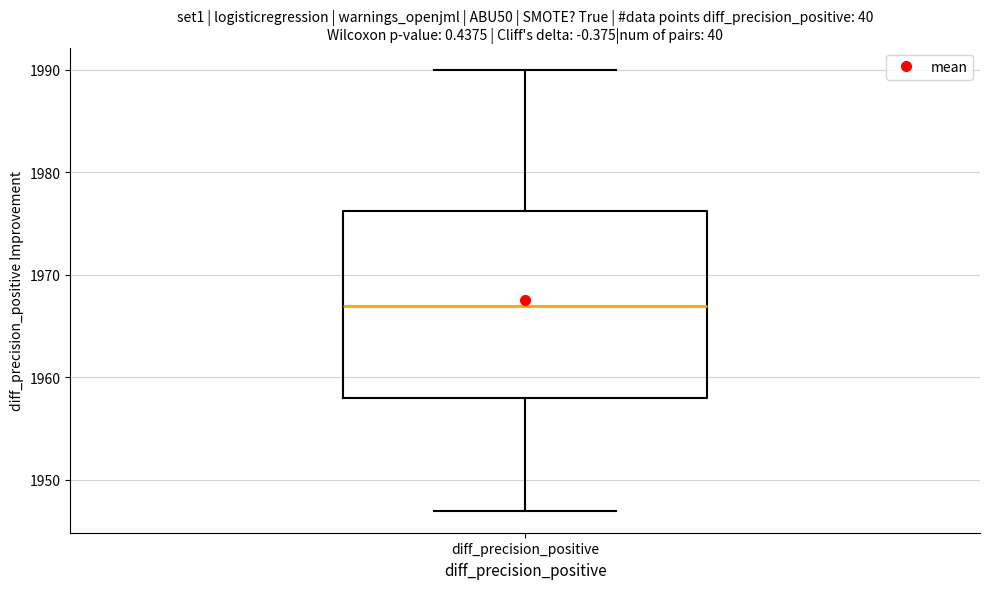

Transcribe this box plot: give where the median line is, the range the box spans, and where the two whiskers end, as read against the y-axis. The values are not printed on the chart, so give them approximately, as read against the axis.

median 1967, box 1958 to 1976, whiskers 1947 to 1990